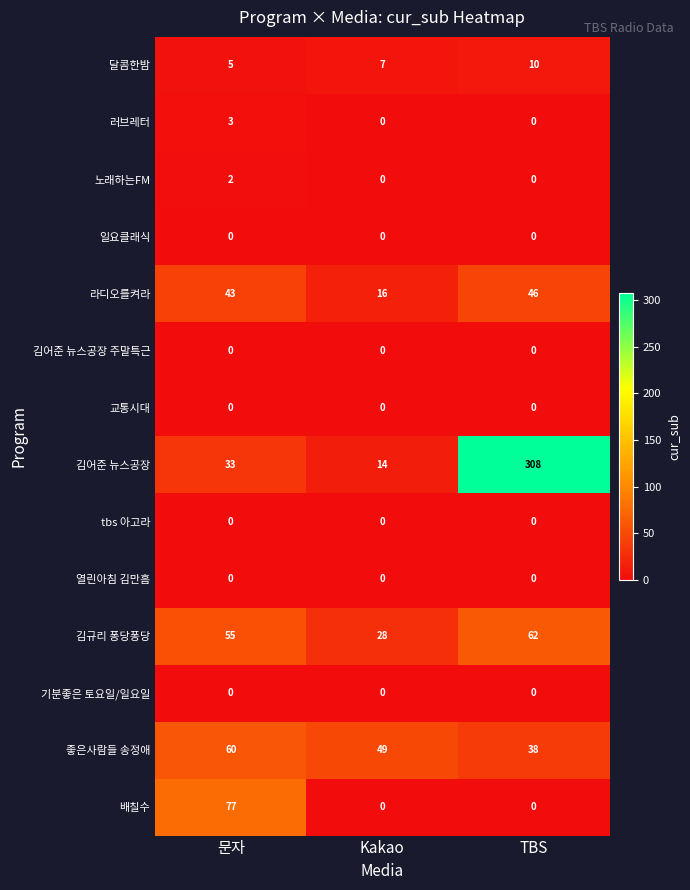

Read the 라디오를켜라 value at TBS, to the nearest 10.

50